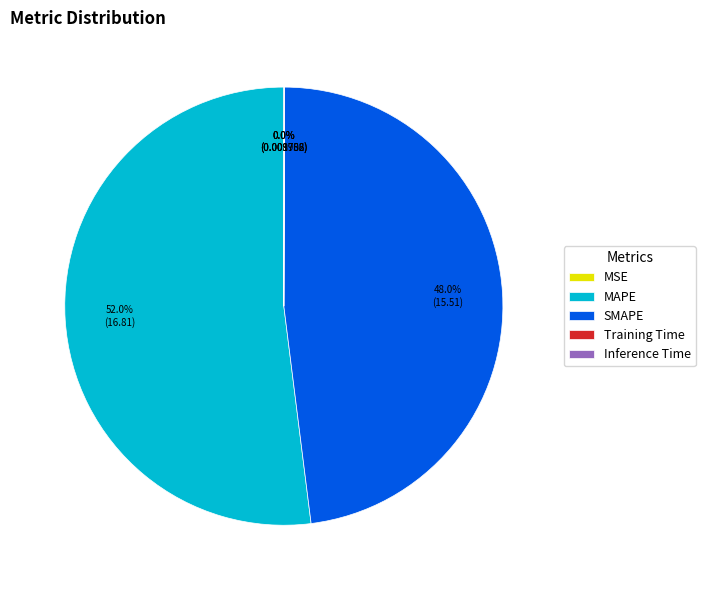

Is there a majority slice in this chart?

Yes